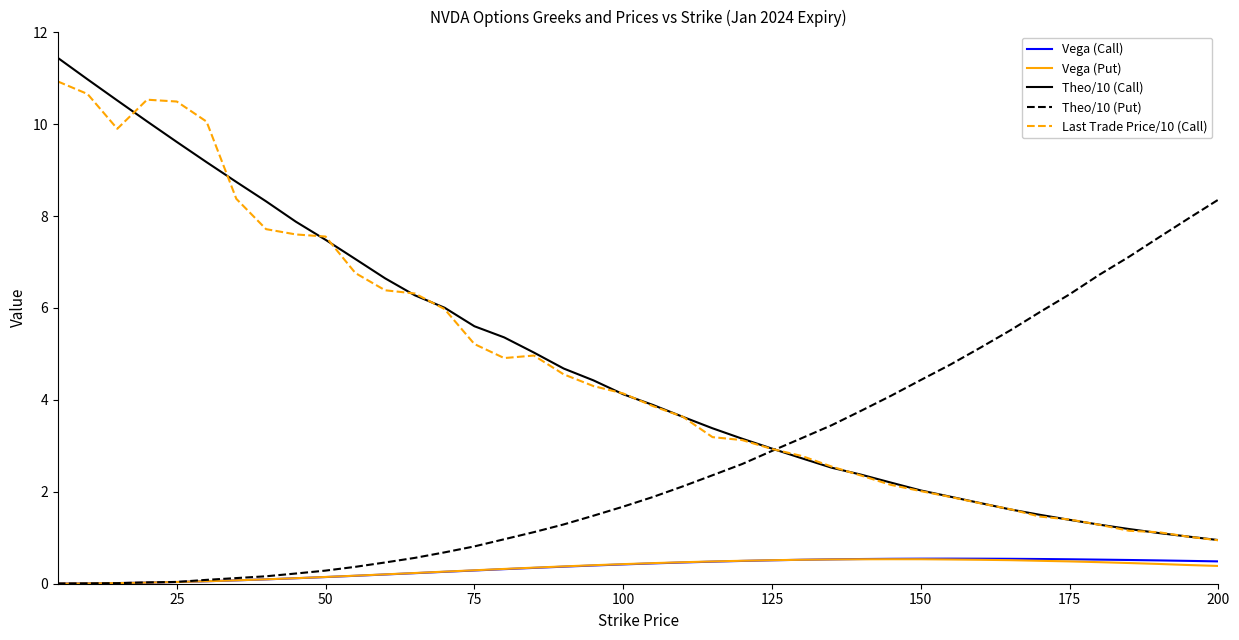

Which series has the widest spread of values?

Theo/10 (Call)